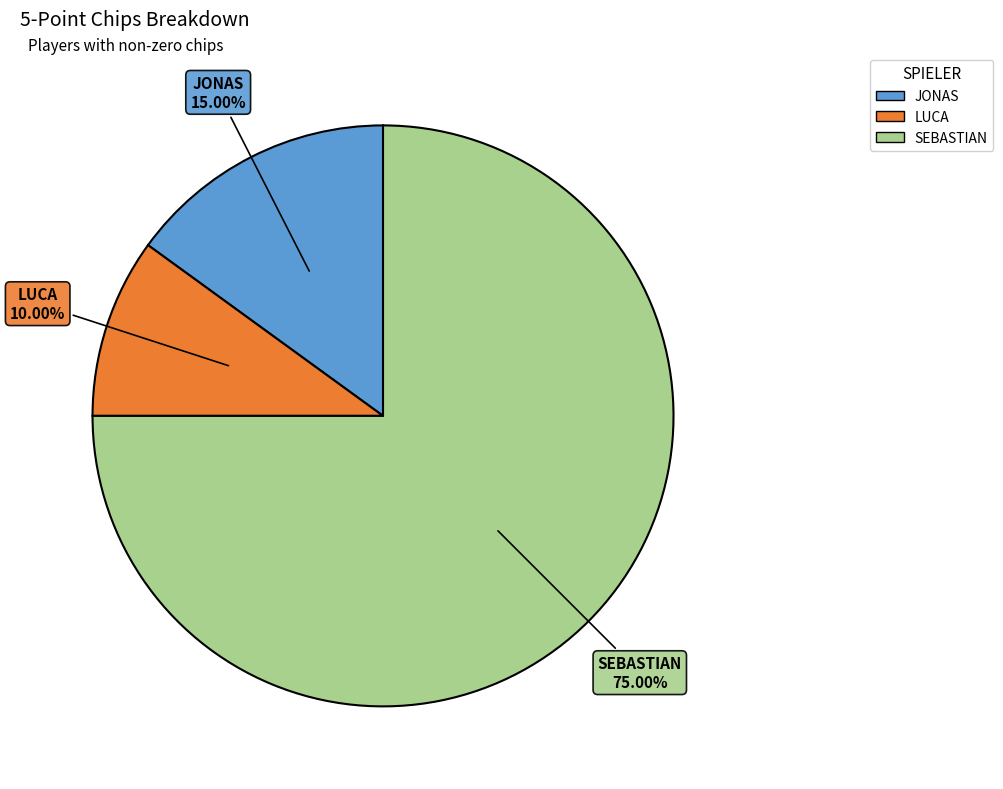

What is the largest slice in the pie chart?

SEBASTIAN